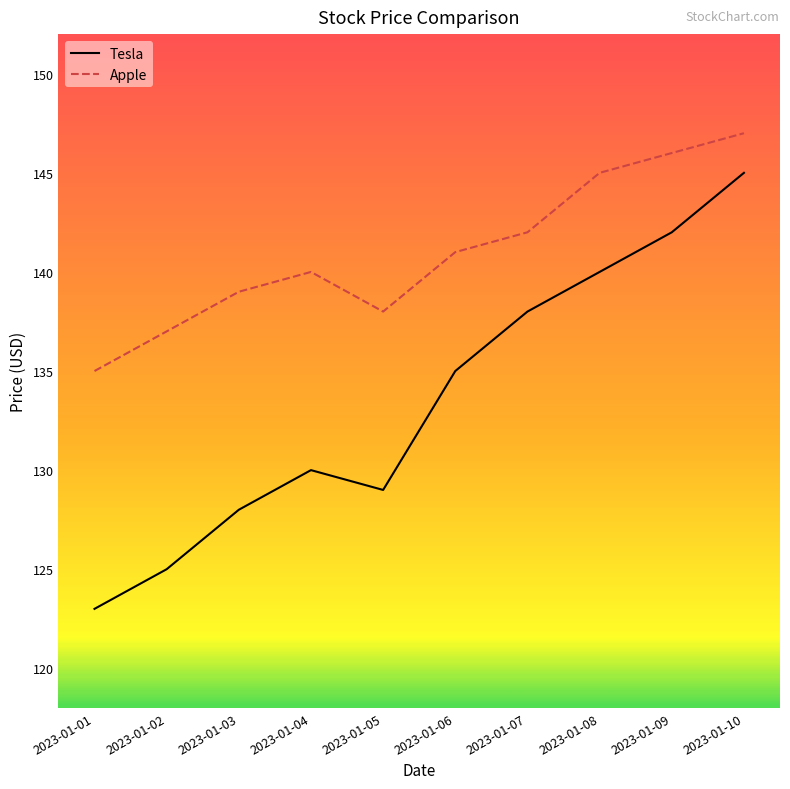

Is it true that Tesla equals 180 at 2023-01-01?

False